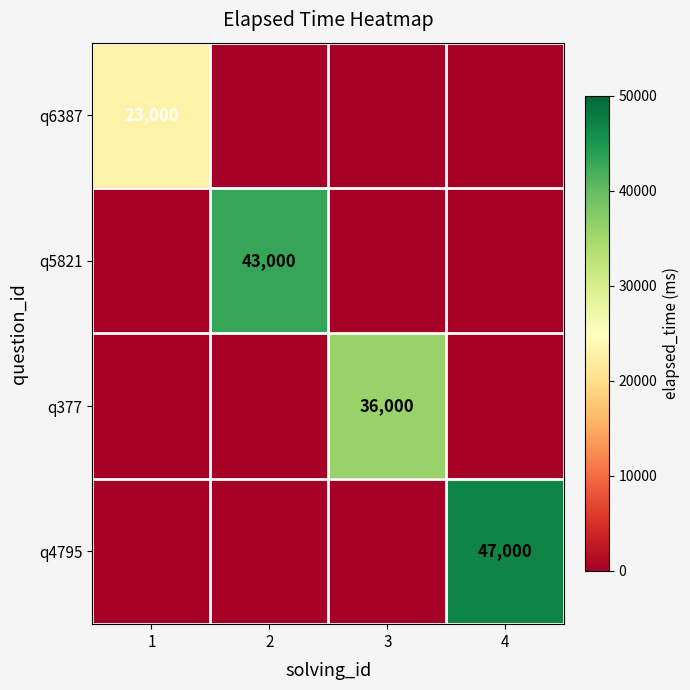

True or false: q5821 has a value of 43000 at 2.

True